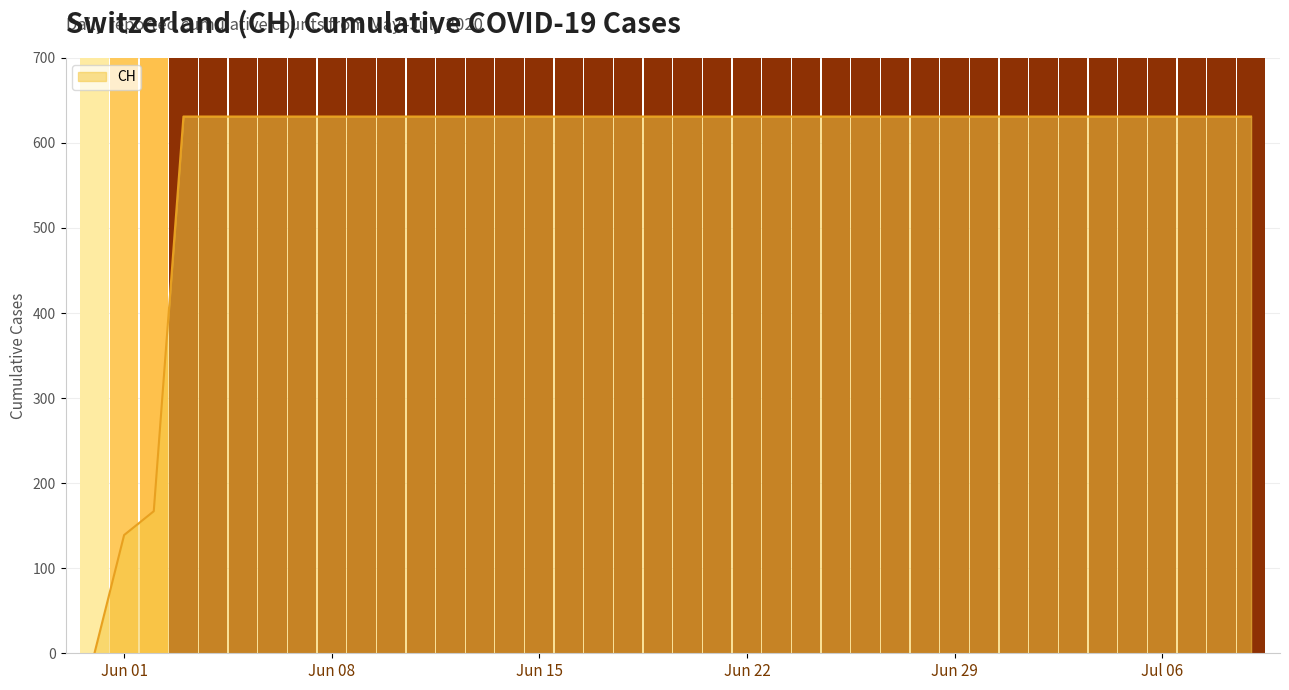

How many distinct data groups are displayed?

1